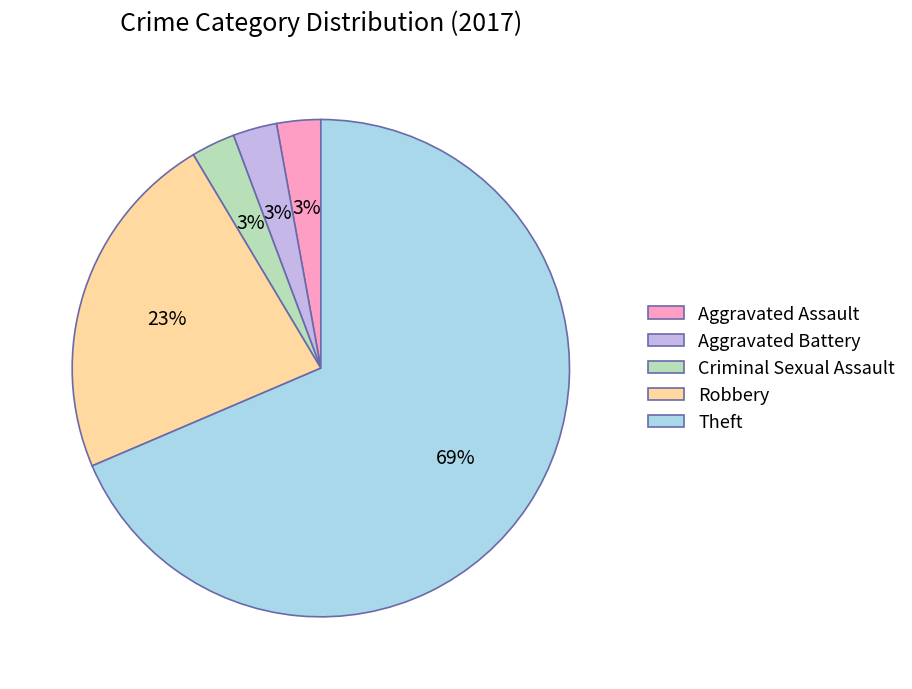

Which category has the biggest portion of the pie?

Theft